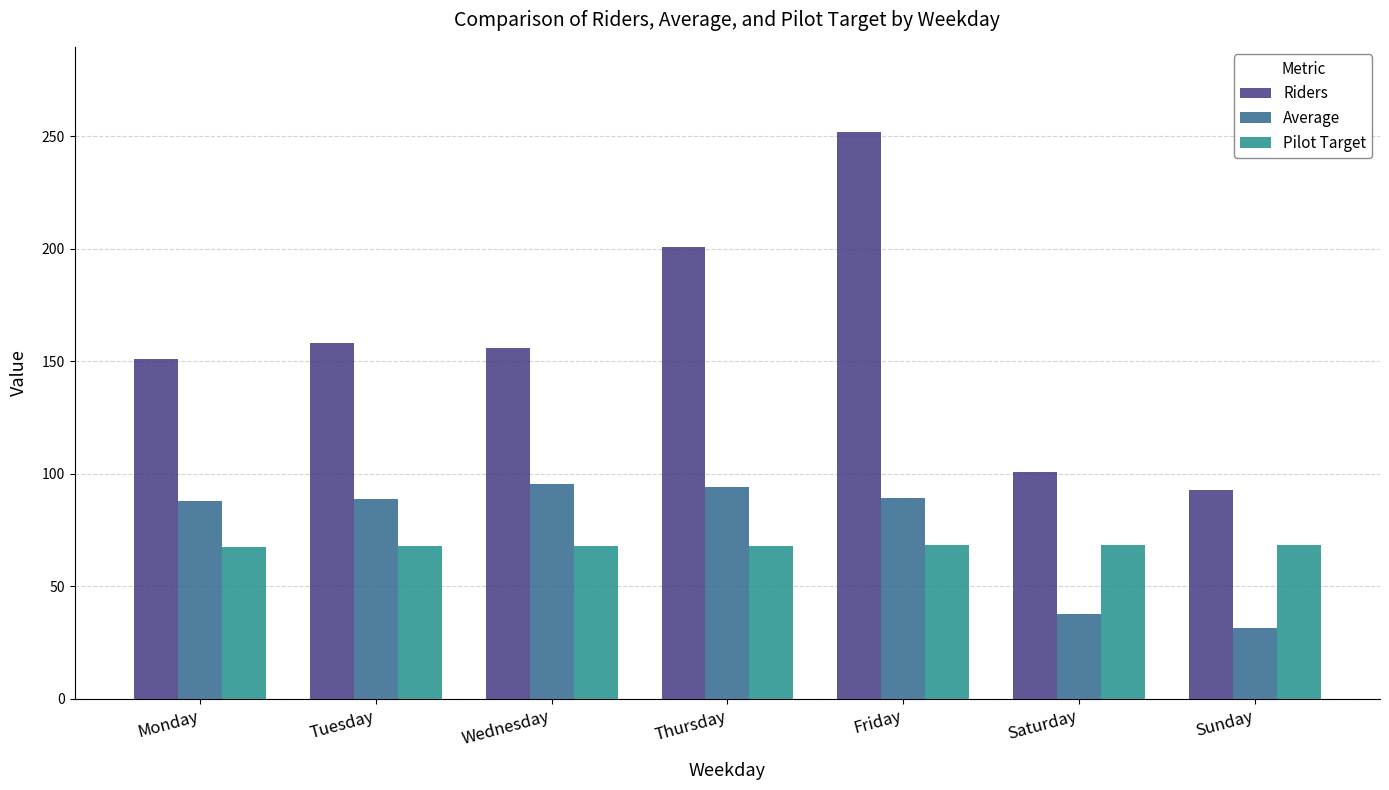

Which series has the widest spread of values?

Riders